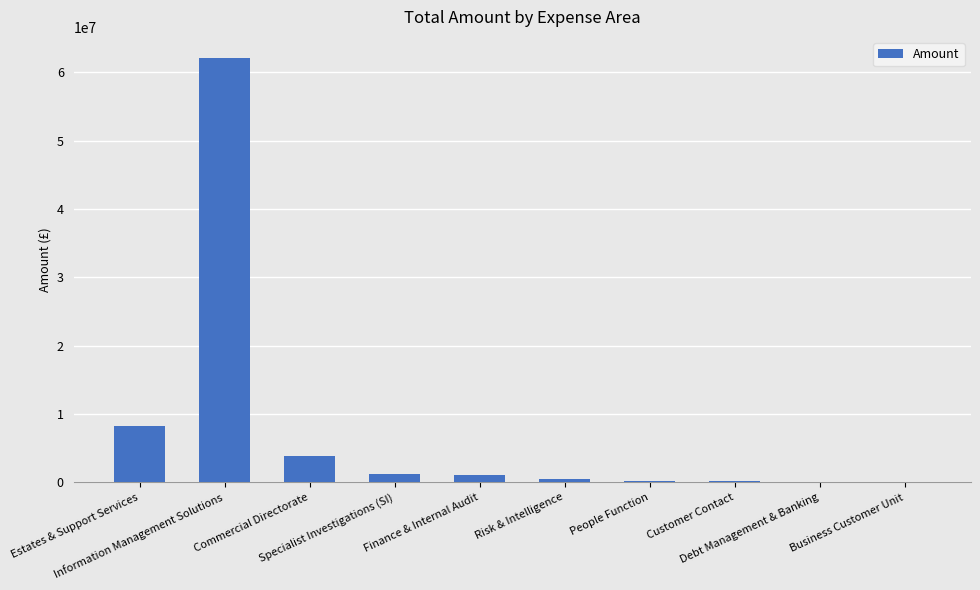

What is the change in value from Risk & Intelligence to Debt Management & Banking?

-473869.9